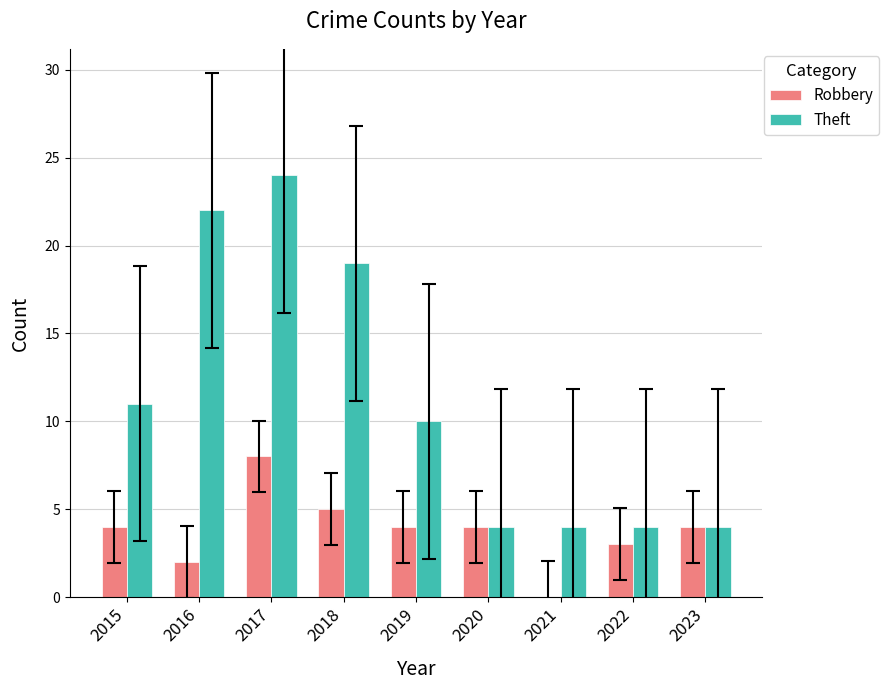

Which series changed the most between 2015 and 2023?

Theft